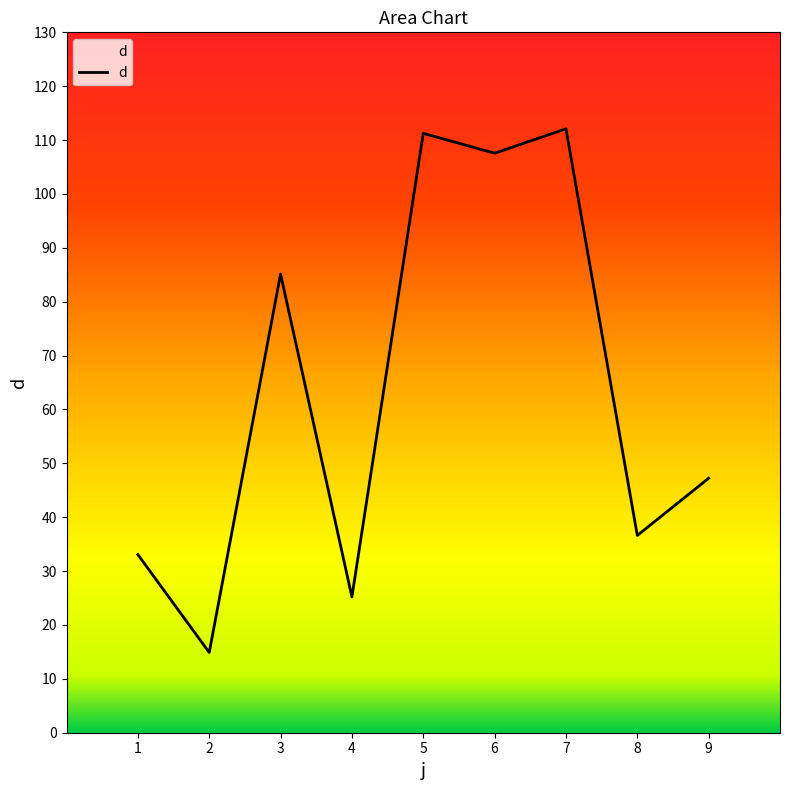

What is the sum of the values at 7 and 1?

145.2